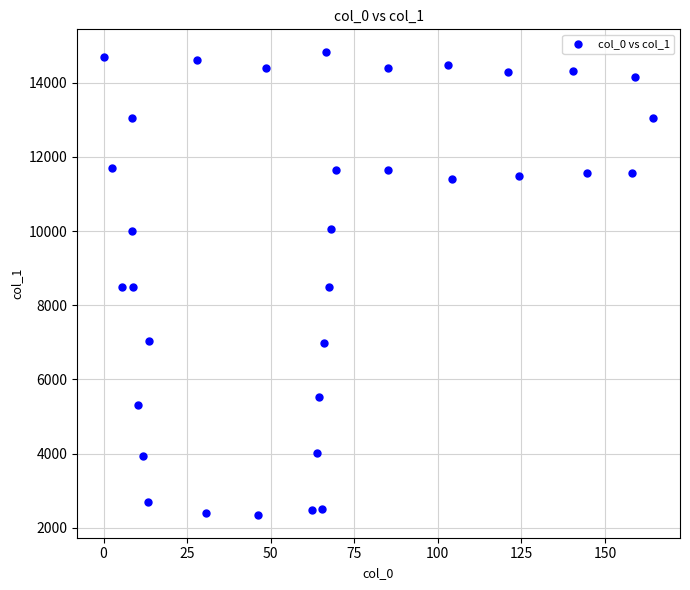

What is the range of X values (max minus min)?

164.0